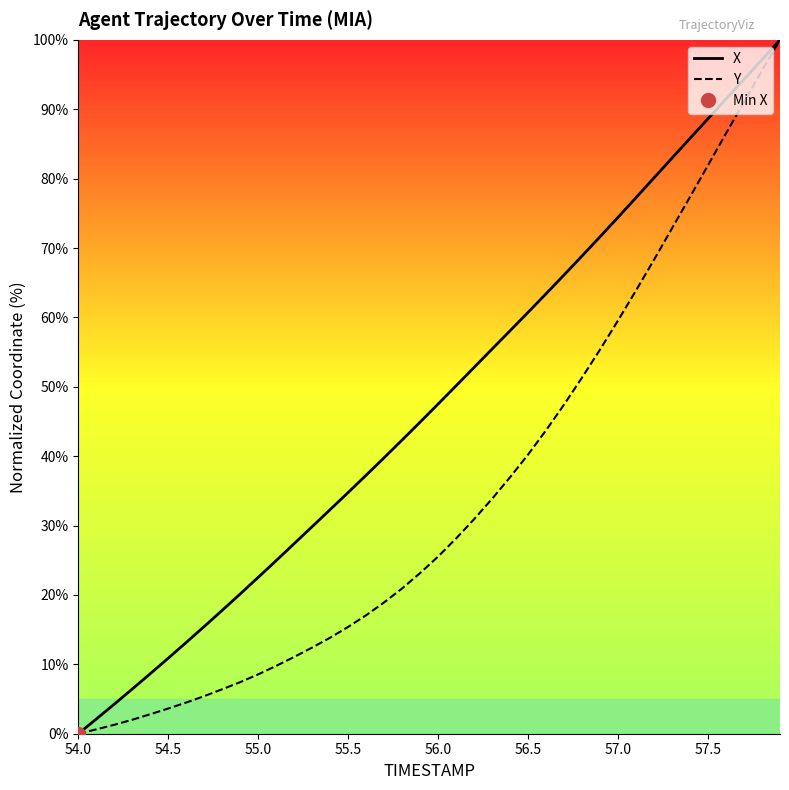

At 54.0, list the series in order from largest to smallest.

X, Y